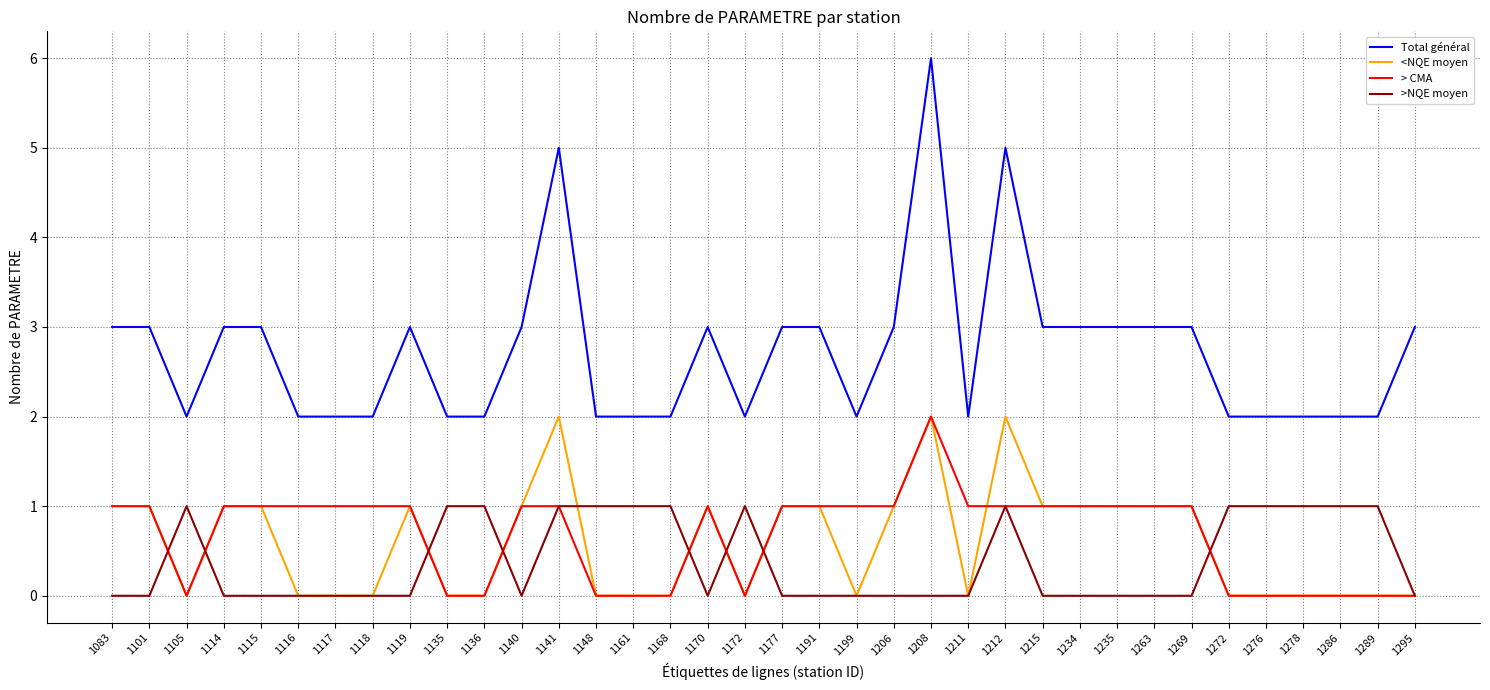

What is the minimum value for Total général?

2